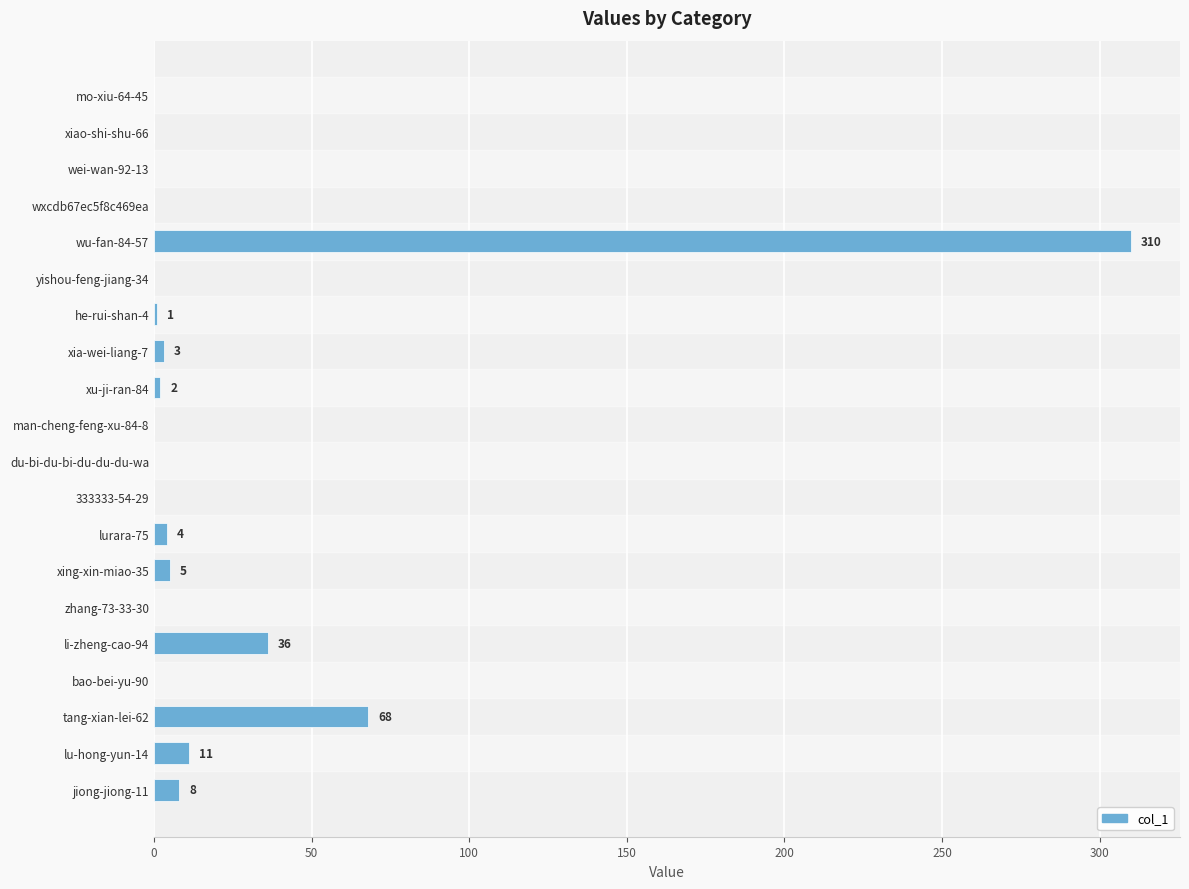

Reading bottom to top, list all the values displayed in this chart.

jiong-jiong-11=8	lu-hong-yun-14=11	tang-xian-lei-62=68	bao-bei-yu-90=0	li-zheng-cao-94=36	zhang-73-33-30=0	xing-xin-miao-35=5	lurara-75=4	333333-54-29=0	du-bi-du-bi-du-du-du-wa=0	man-cheng-feng-xu-84-8=0	xu-ji-ran-84=2	xia-wei-liang-7=3	he-rui-shan-4=1	yishou-feng-jiang-34=0	wu-fan-84-57=310	wxcdb67ec5f8c469ea=0	wei-wan-92-13=0	xiao-shi-shu-66=0	mo-xiu-64-45=0